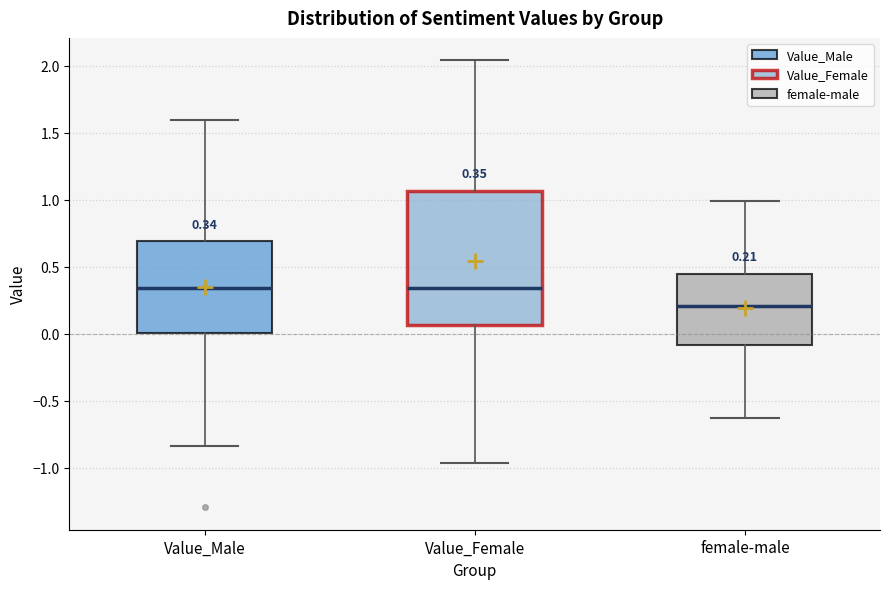

Which box's median line is the lowest?

female-male